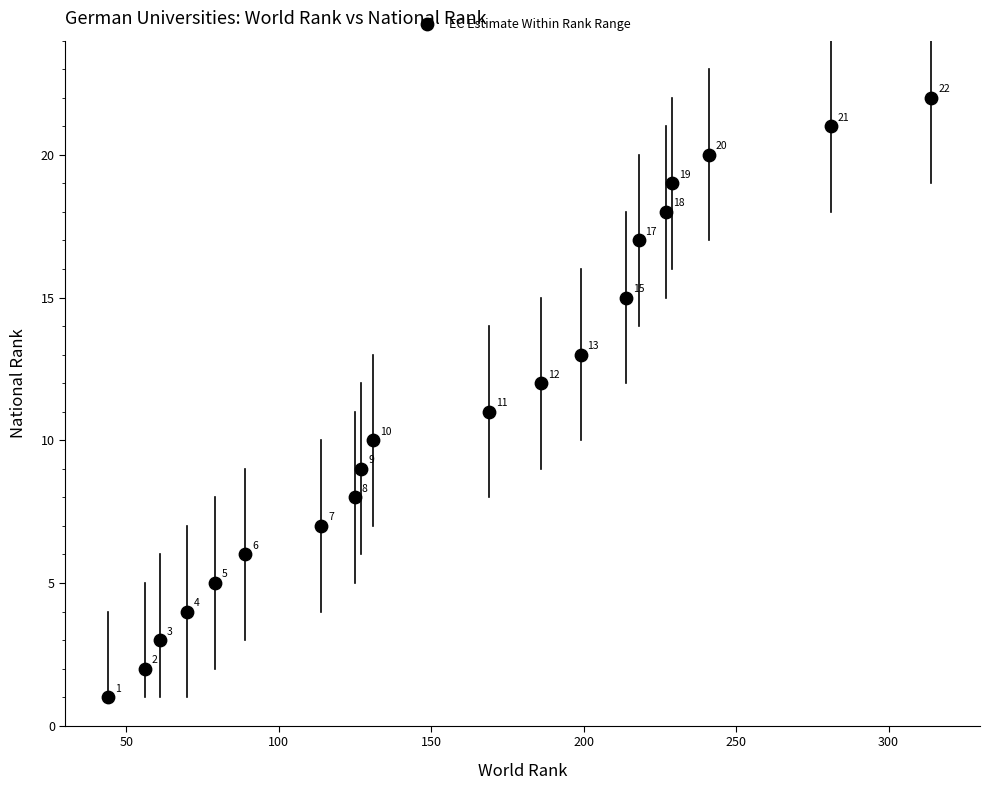

What Y value in the scatter plot is closest to 11?

11